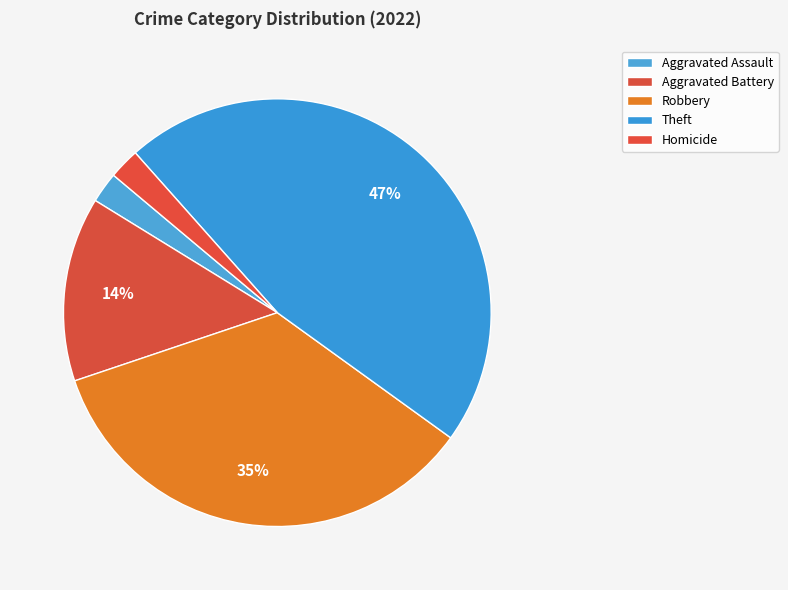

How many slices are in this pie chart?

5